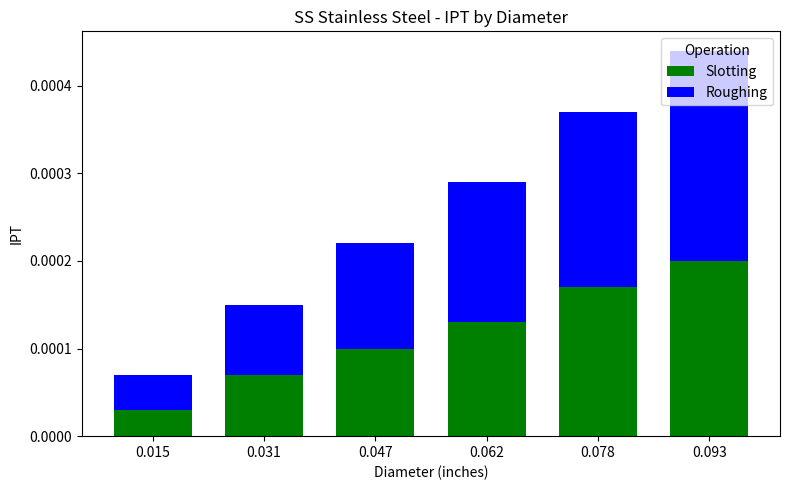

How many Slotting values are between 0 and 1?

6